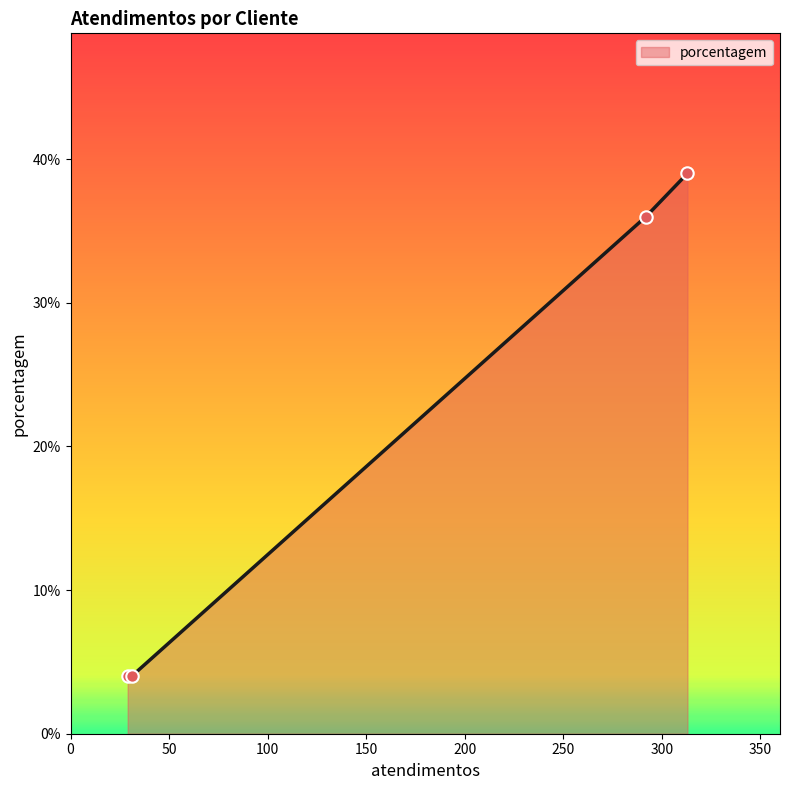

True or false: the data has more than 0 interior local peaks.

False